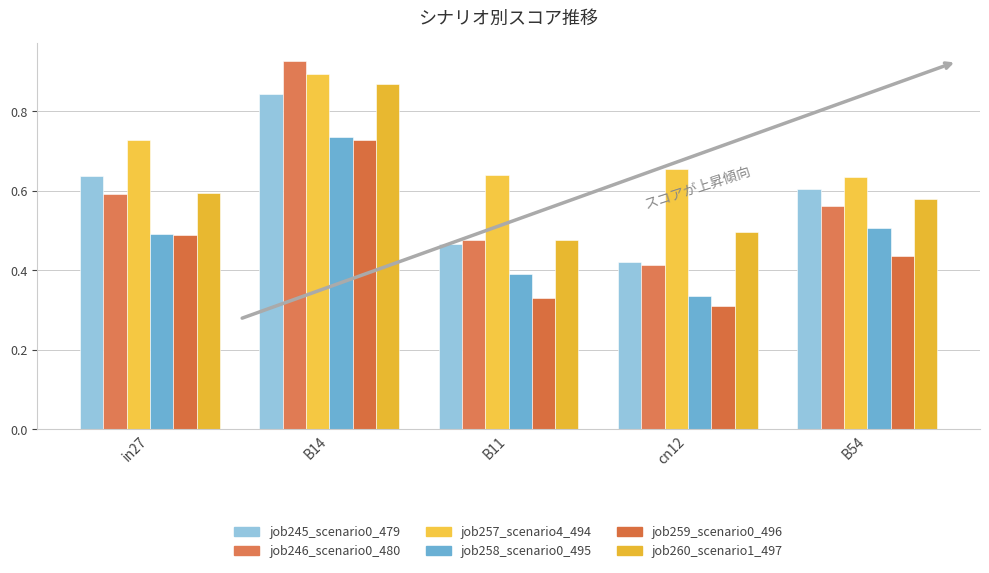

Are the bars grouped side by side (vs. stacked)?

Yes